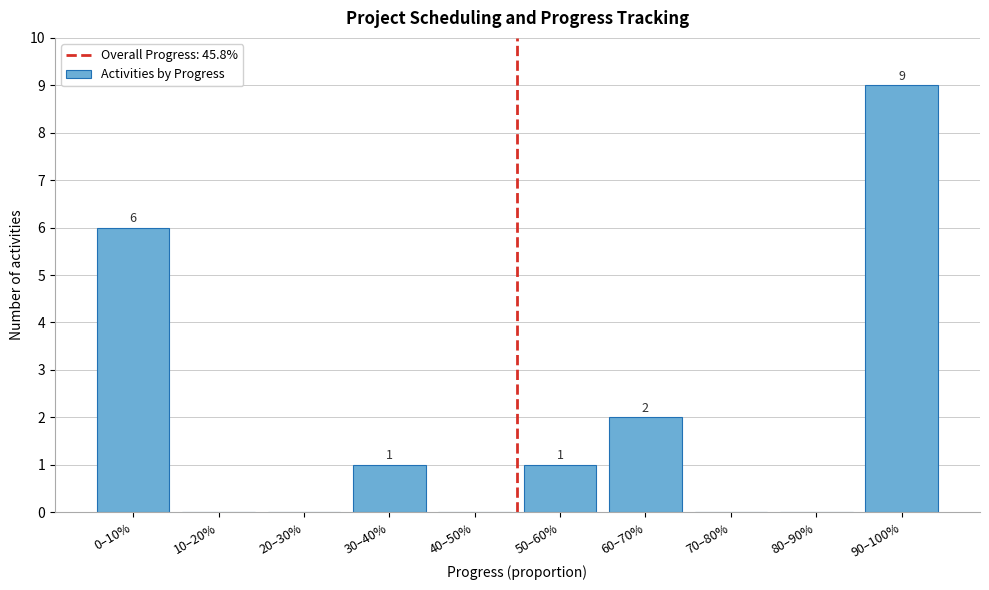

Reading right to left, what are all the values shown in this chart?

90–100%=9	80–90%=0	70–80%=0	60–70%=2	50–60%=1	40–50%=0	30–40%=1	20–30%=0	10–20%=0	0–10%=6